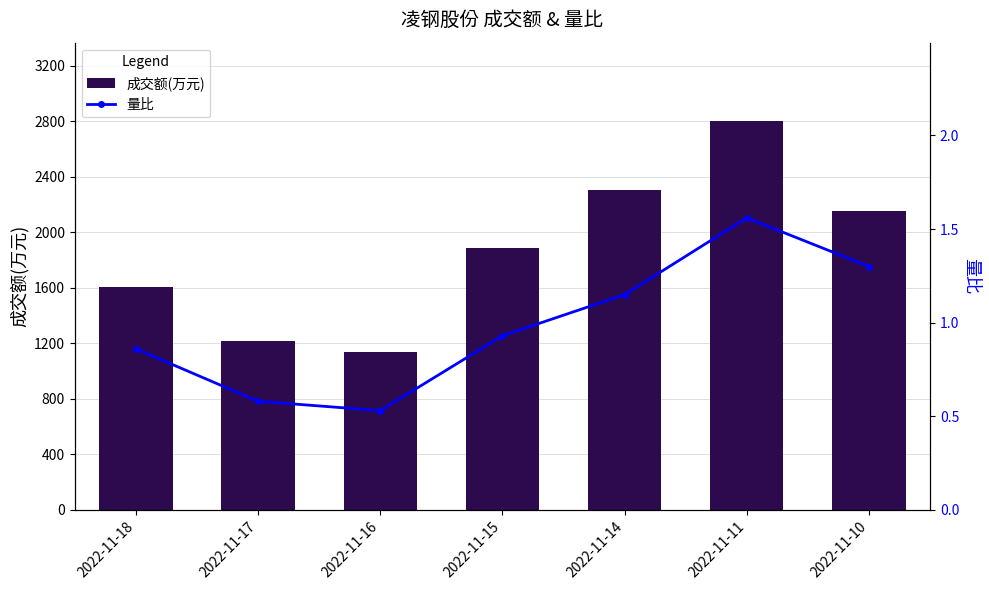

What is the sum of the 成交额(万元) values at 2022-11-10 and 2022-11-17?

3367